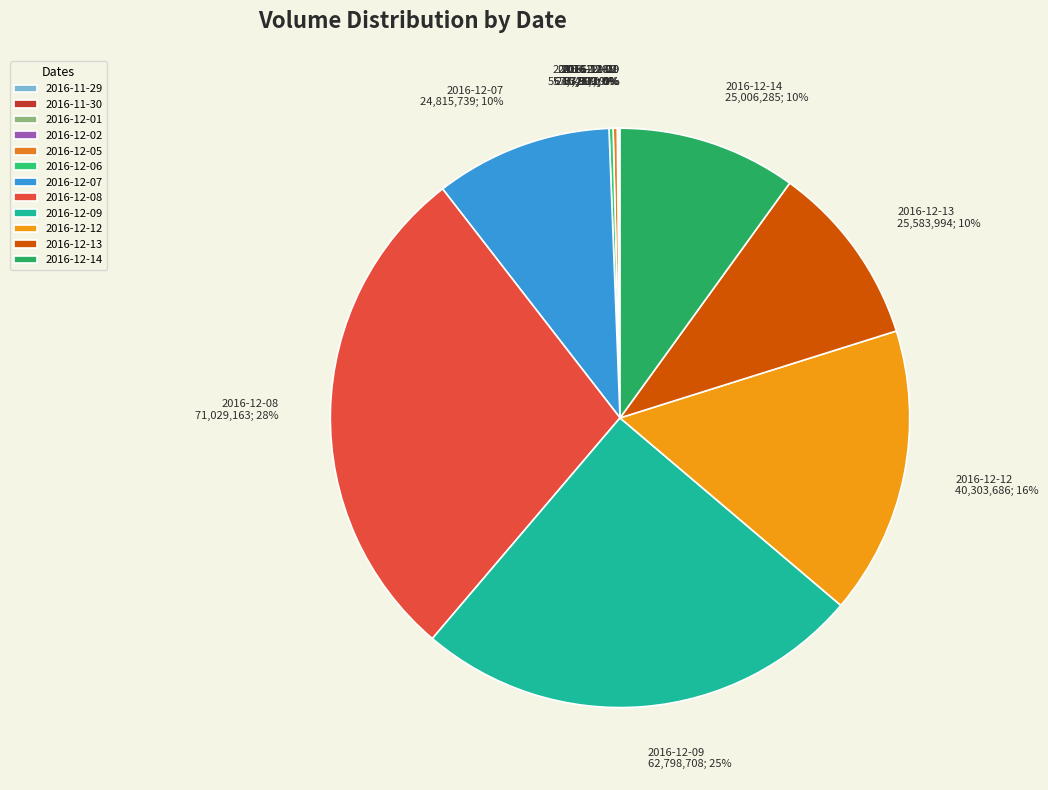

What is the largest slice in the pie chart?

2016-12-08